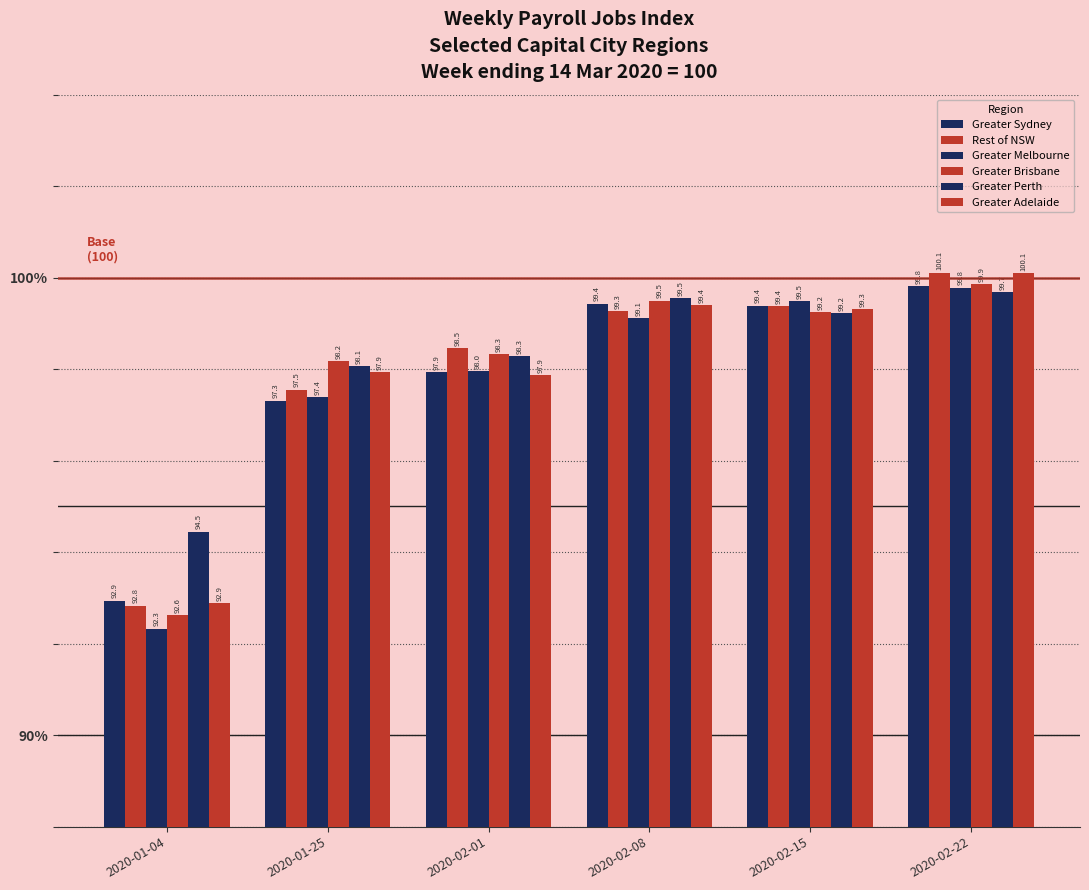

How many values in the Greater Melbourne series are below 99?

3